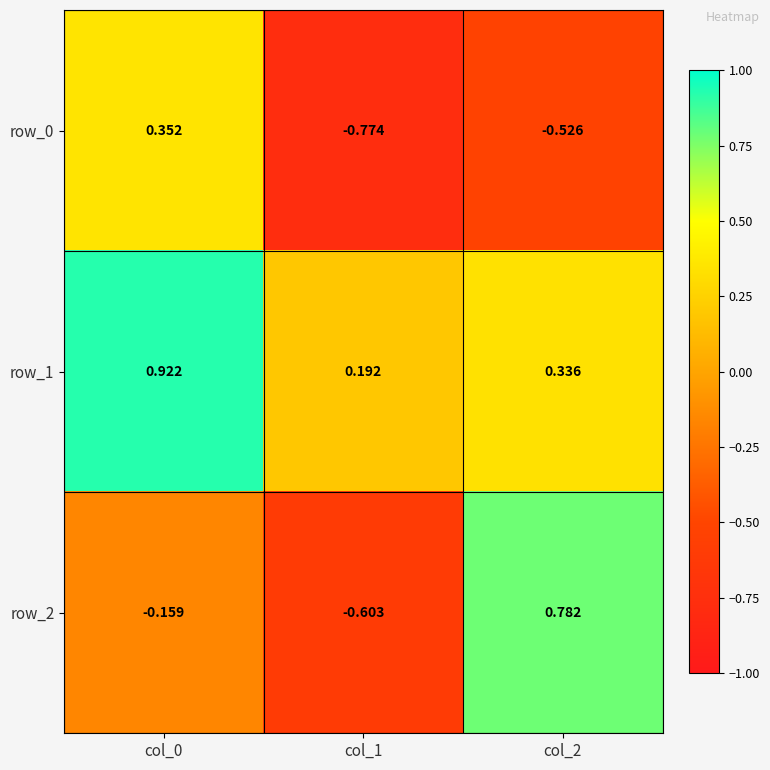

What is the average value of the row_1 series?

0.5